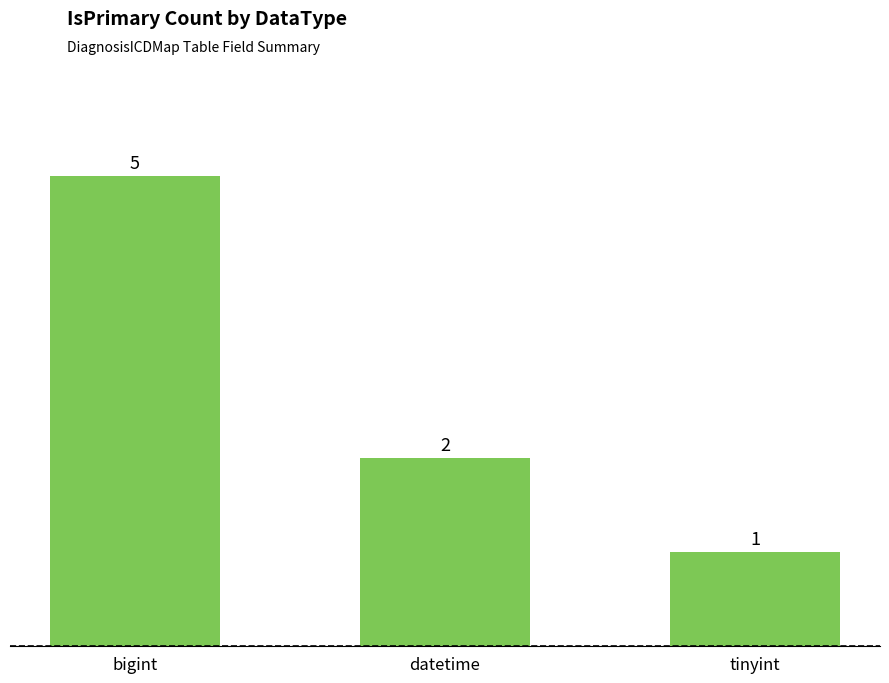

What position from the right is datetime?

2